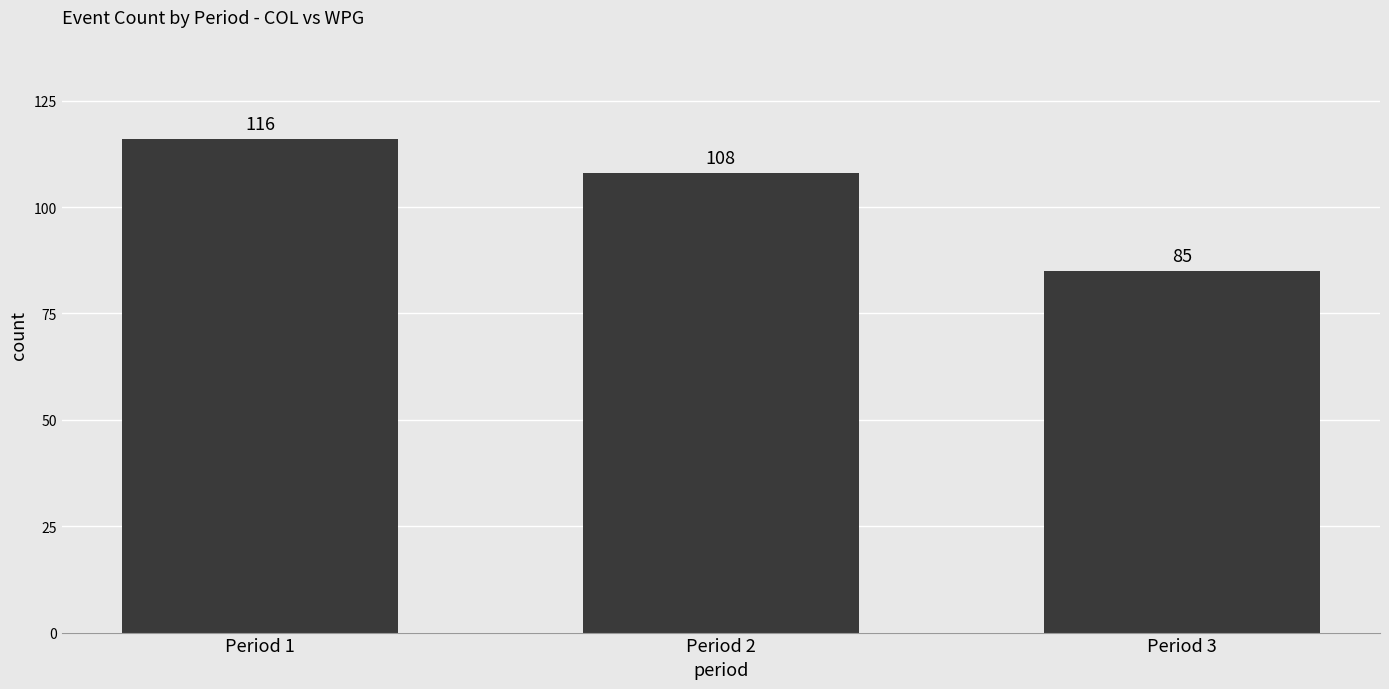

Are the bars grouped side by side (vs. stacked)?

No